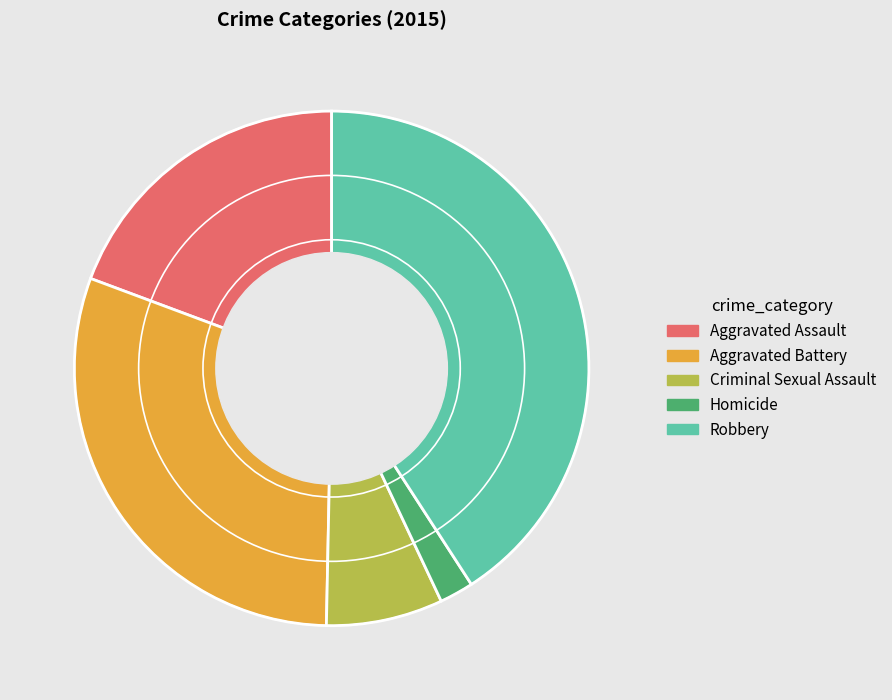

Does Homicide represent more than half of the total?

No